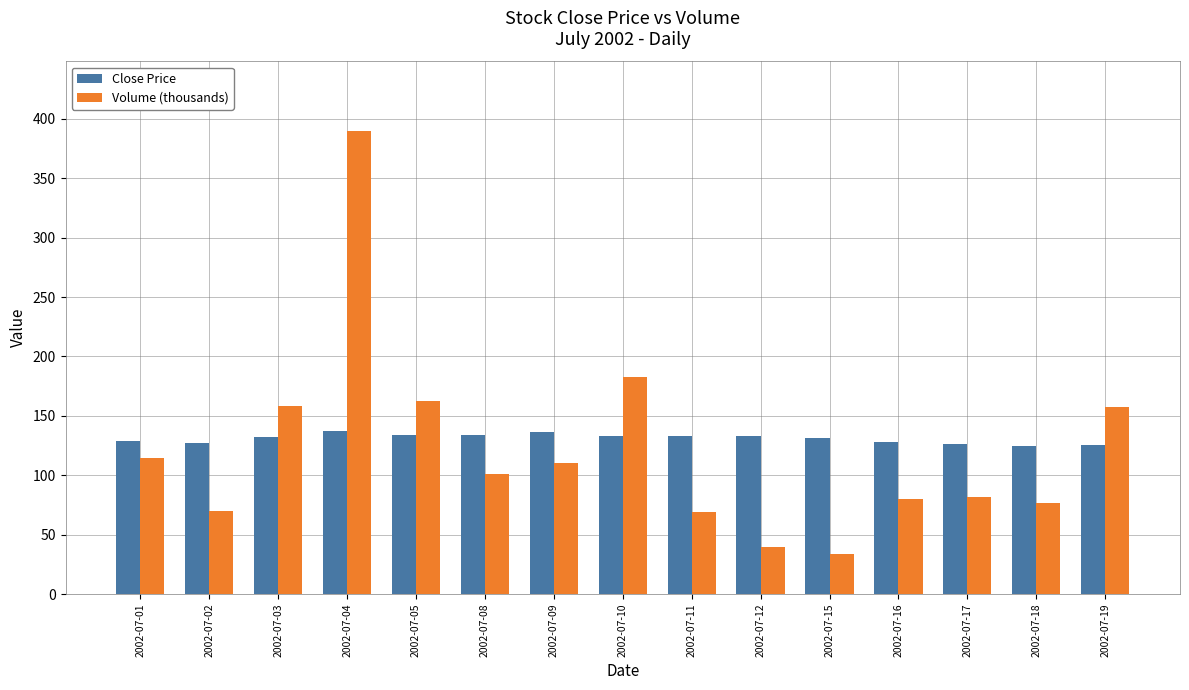

Rank the series by their maximum value, from highest to lowest.

Volume (thousands), Close Price